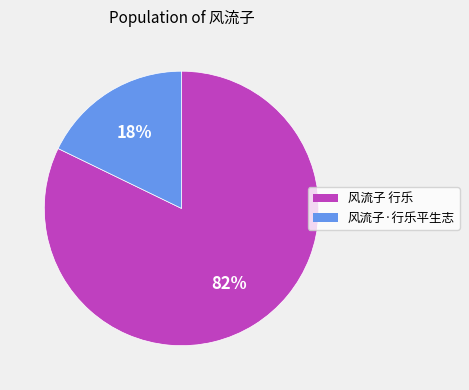

Between 风流子·行乐平生志 and 风流子 行乐, which is larger?

风流子 行乐